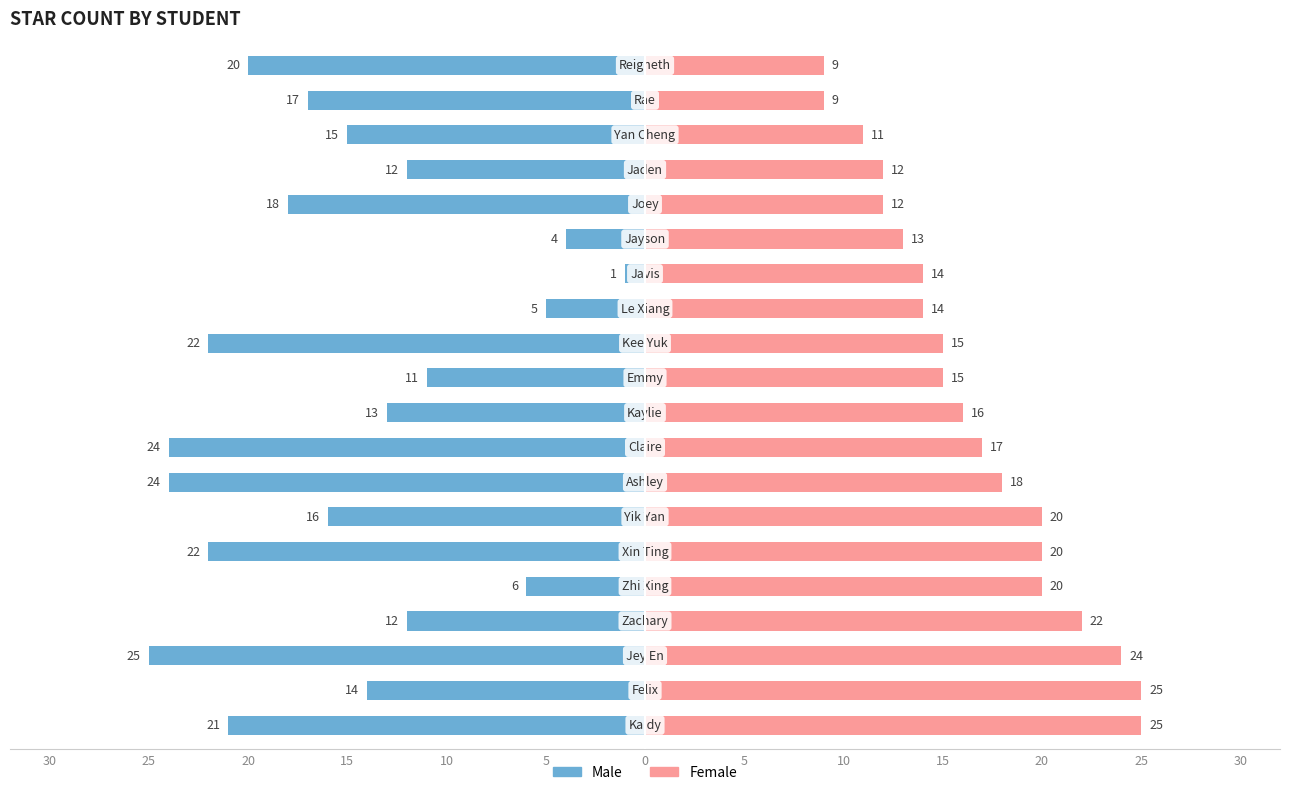

How many bars are there in each group?

2